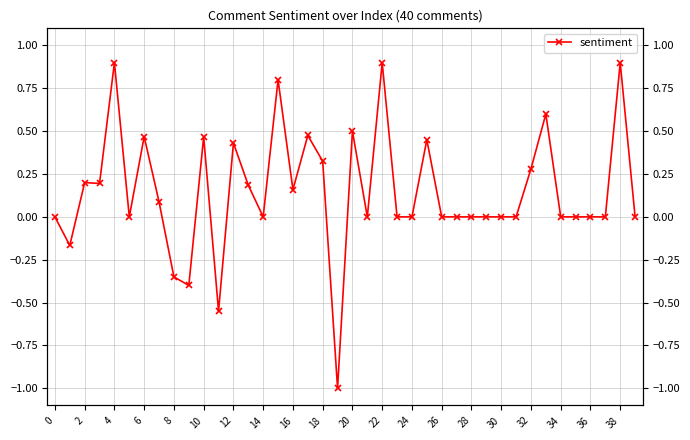

What is the change in value from 22 to 28?

-0.9